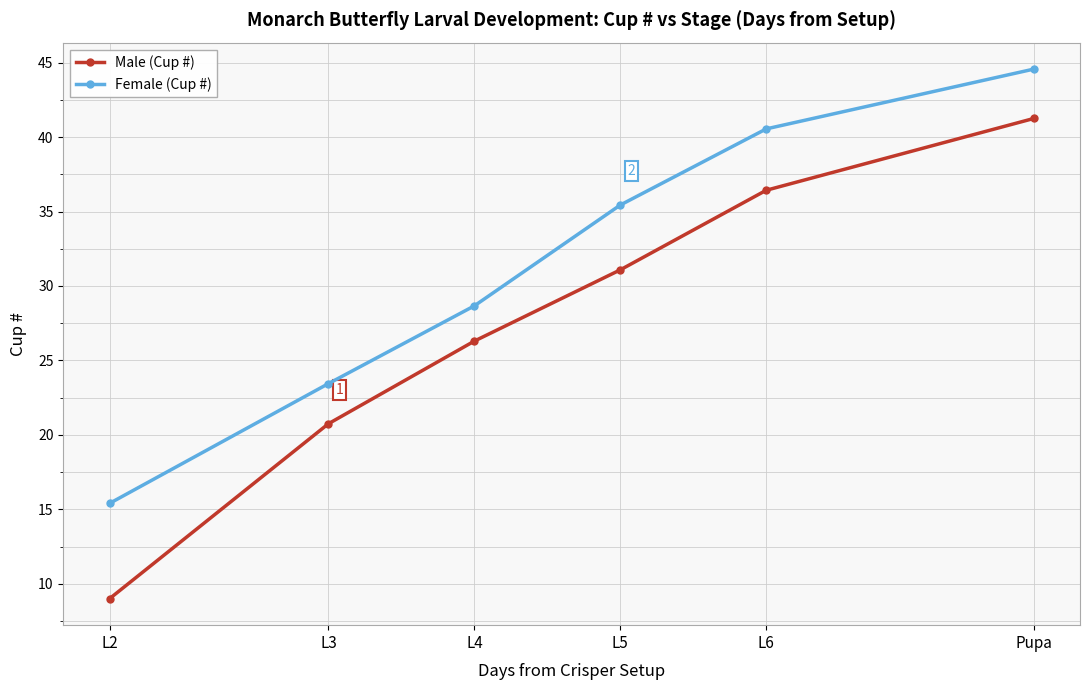

At which category is the sum across all series the highest?

Pupa